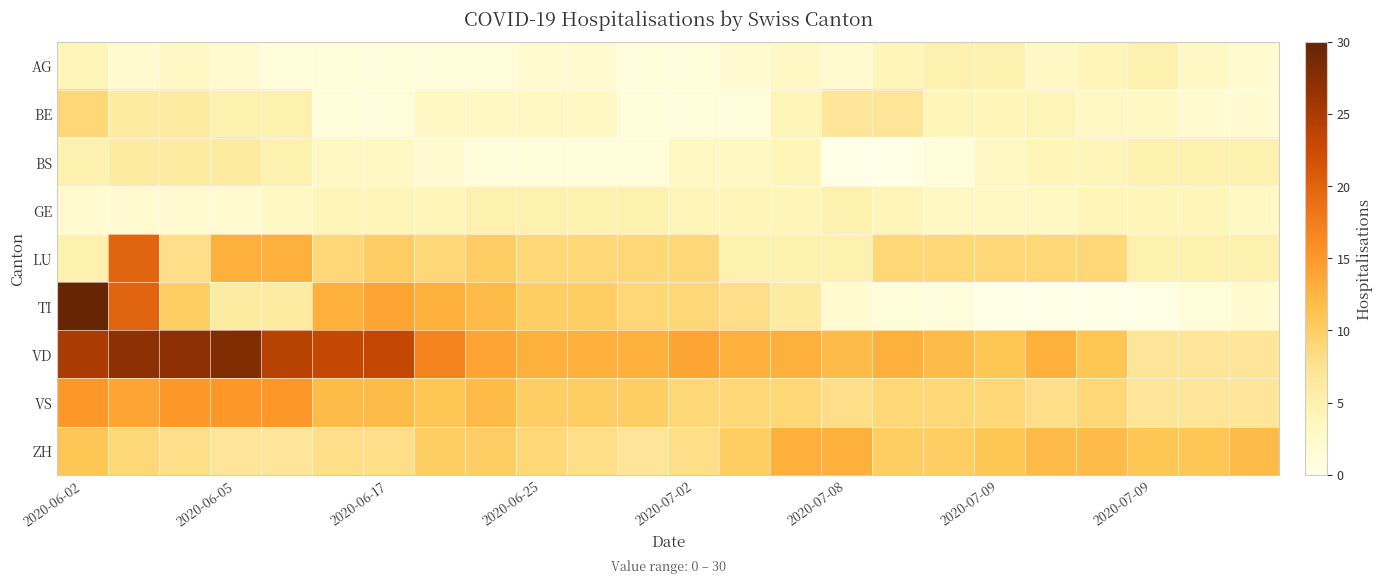

List the series in order of their peak value, highest first.

TI, VD, LU, VS, ZH, BE, BS, AG, GE